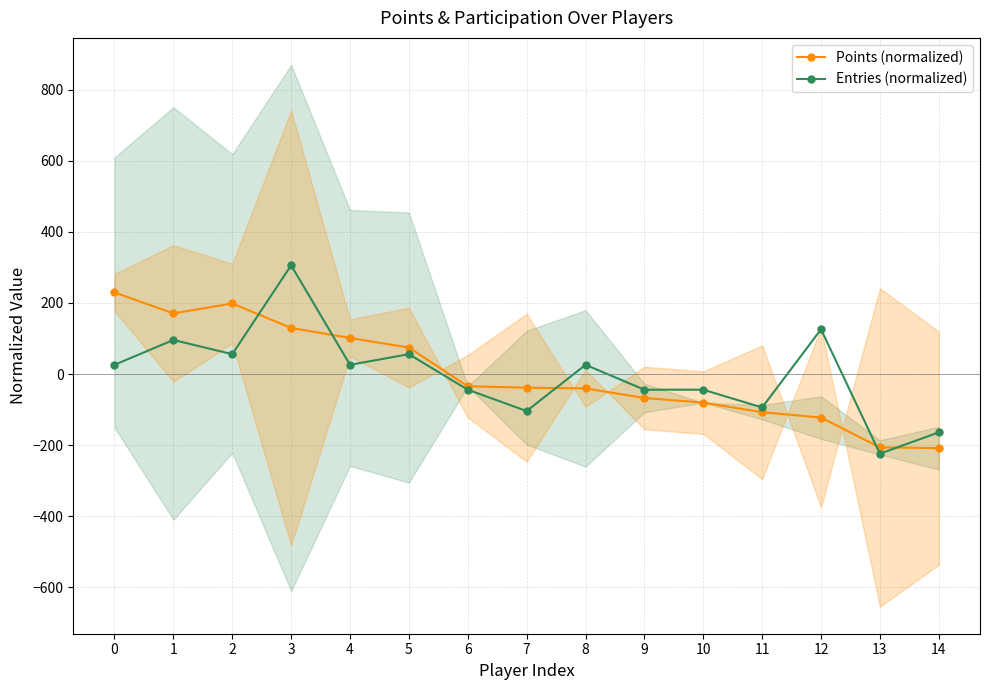

The value of Points (normalized) at 5 is 115.5. True or false?

False